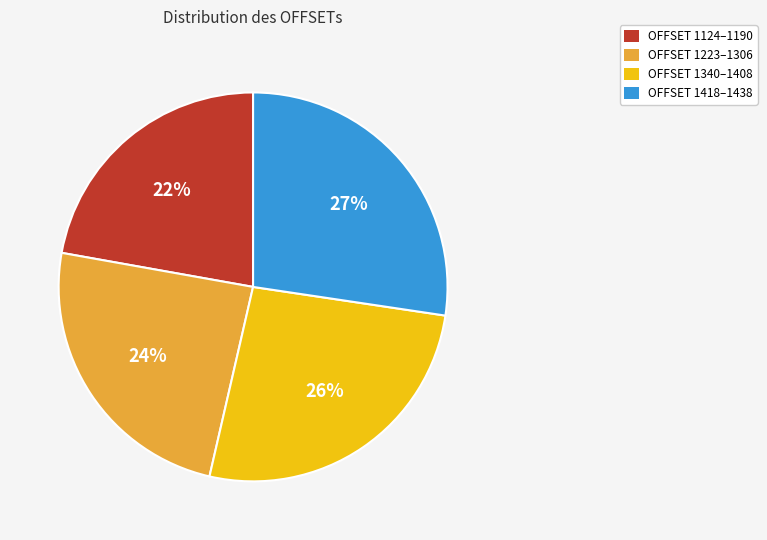

Rank the categories by value from highest to lowest.

OFFSET 1418–1438, OFFSET 1340–1408, OFFSET 1223–1306, OFFSET 1124–1190